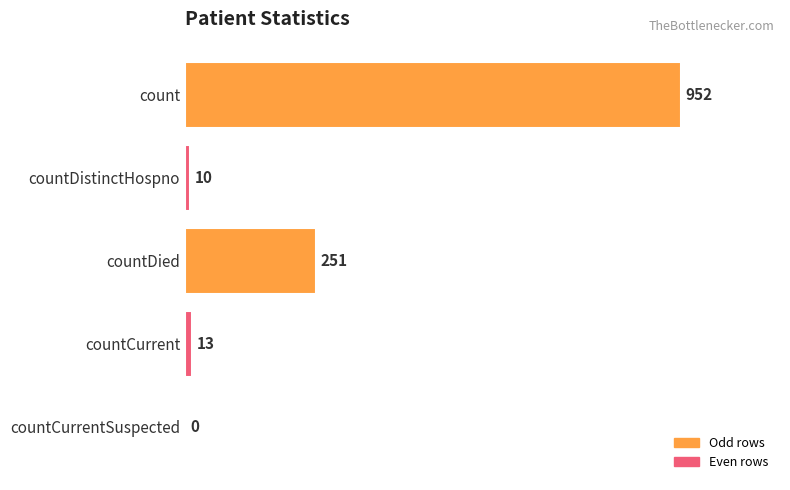

Which label corresponds to the largest value in the chart?

count